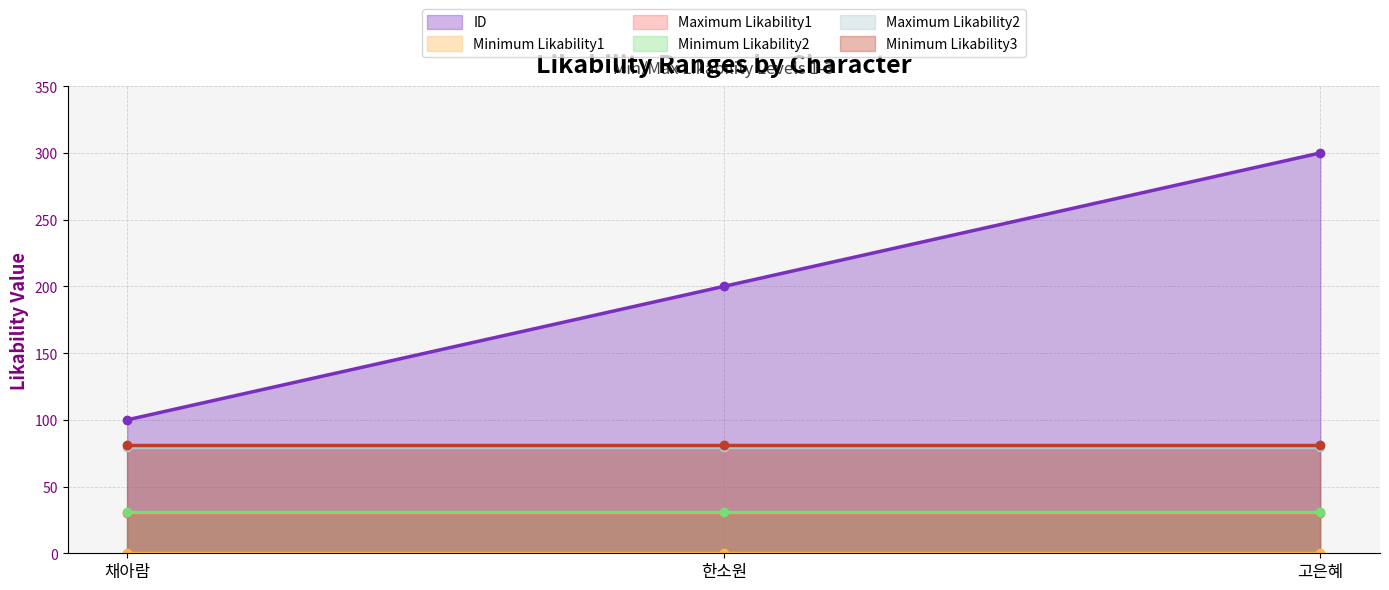

The Minimum Likability3 series shows 81 at 채아람. True or false?

True